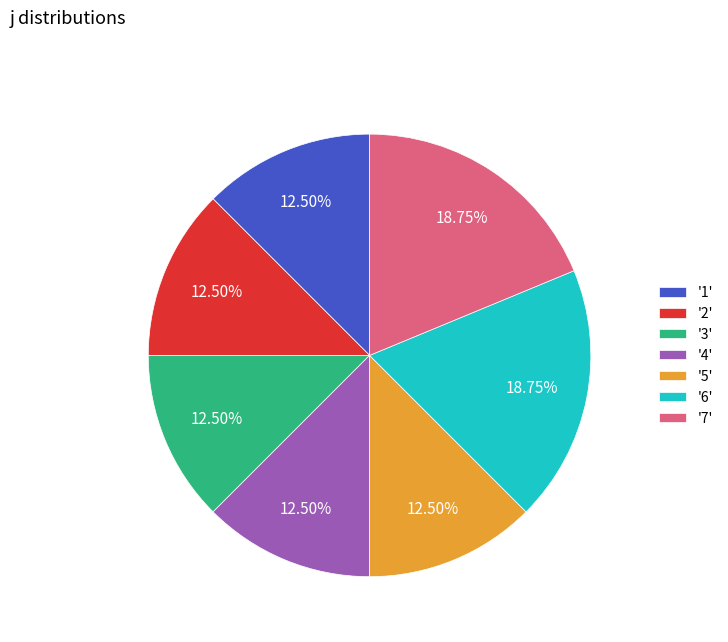

Does '5' represent more than half of the total?

No